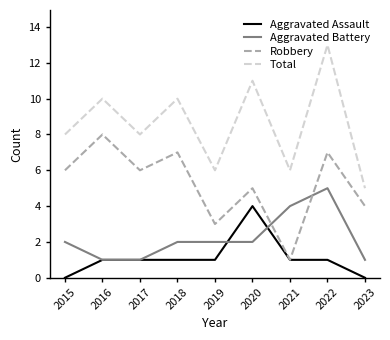

What is the difference between the second highest and second lowest values in the Aggravated Battery series?

3